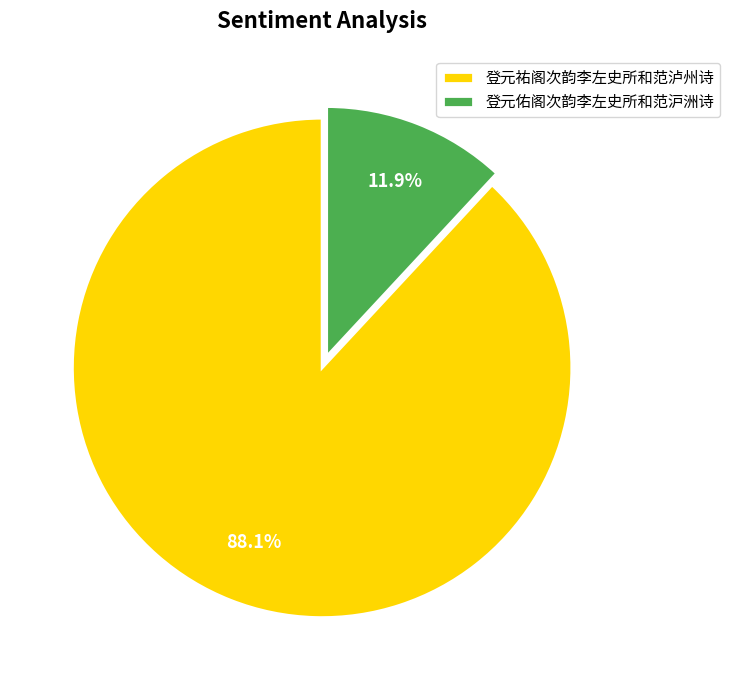

Which has a higher value, 登元祐阁次韵李左史所和范泸州诗 or 登元佑阁次韵李左史所和范沪洲诗?

登元祐阁次韵李左史所和范泸州诗